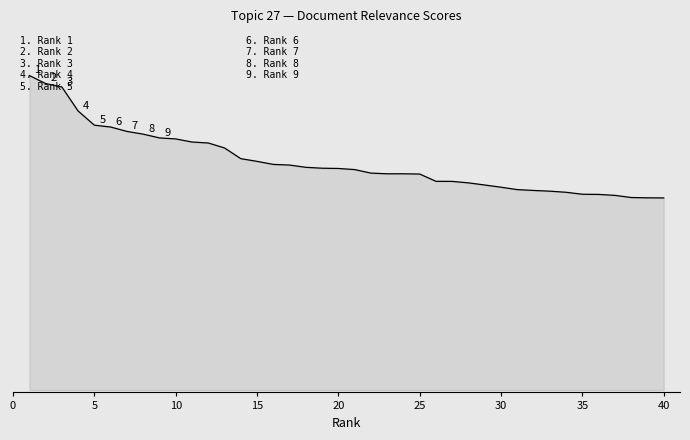

At which label is the value closest to 0?

40